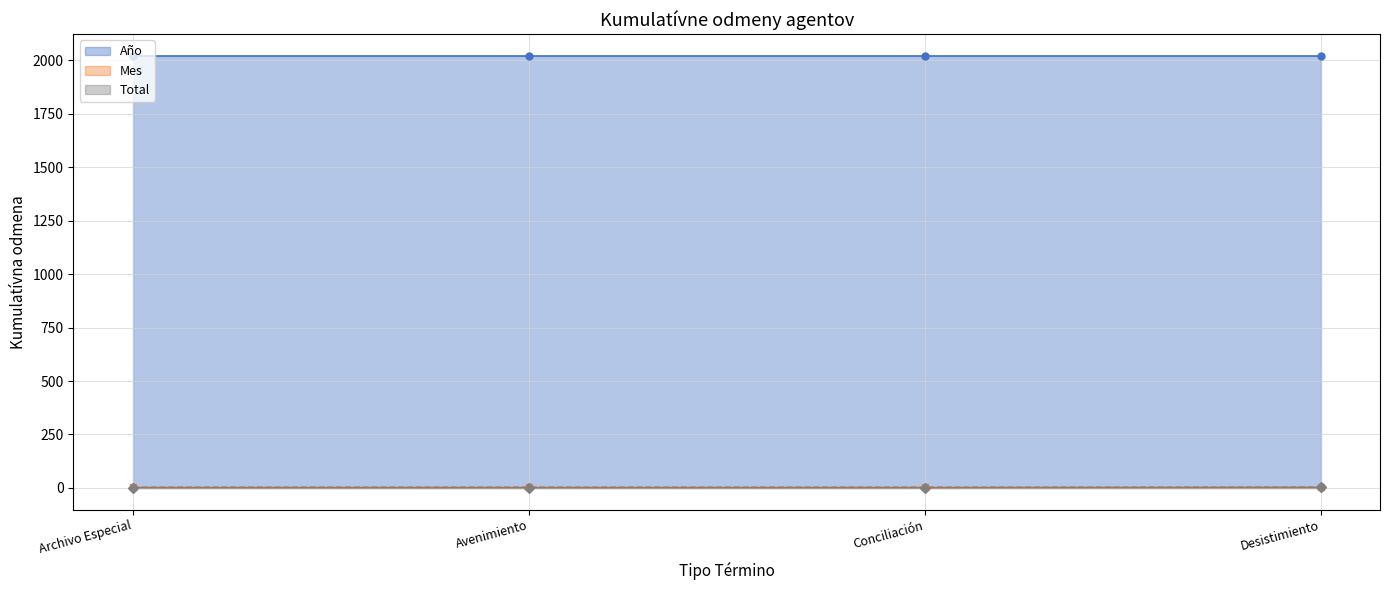

Count the Total values in the range 1 to 2.

4